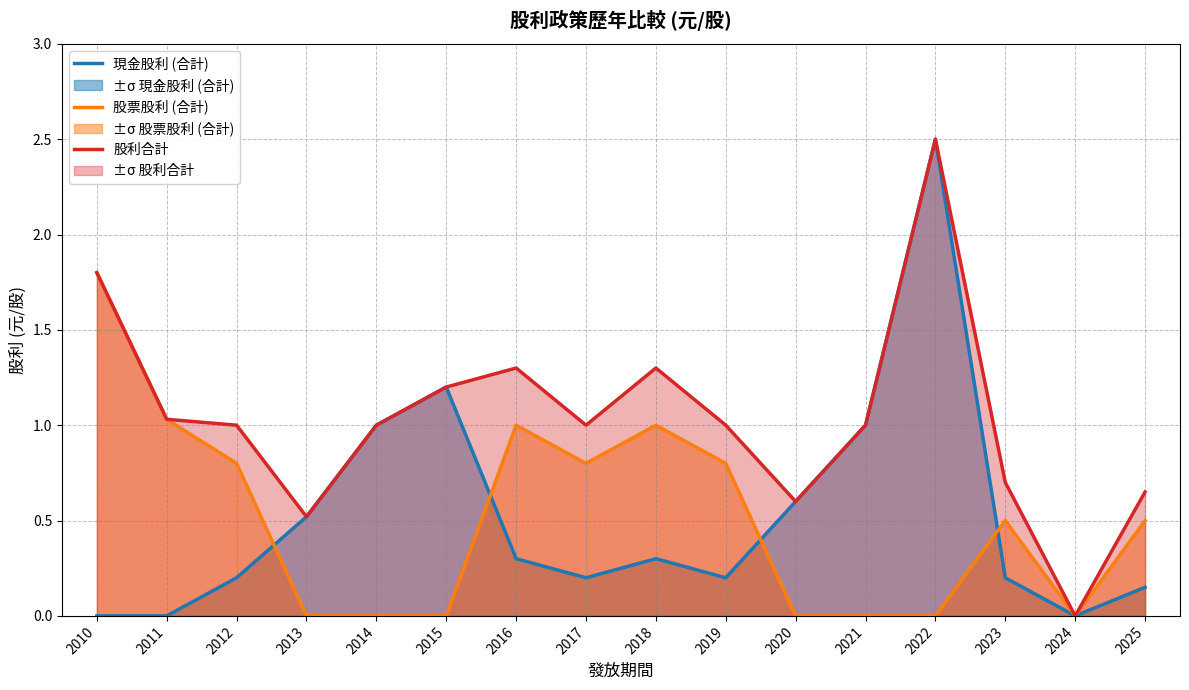

Which series has the largest total across all categories?

股利合計